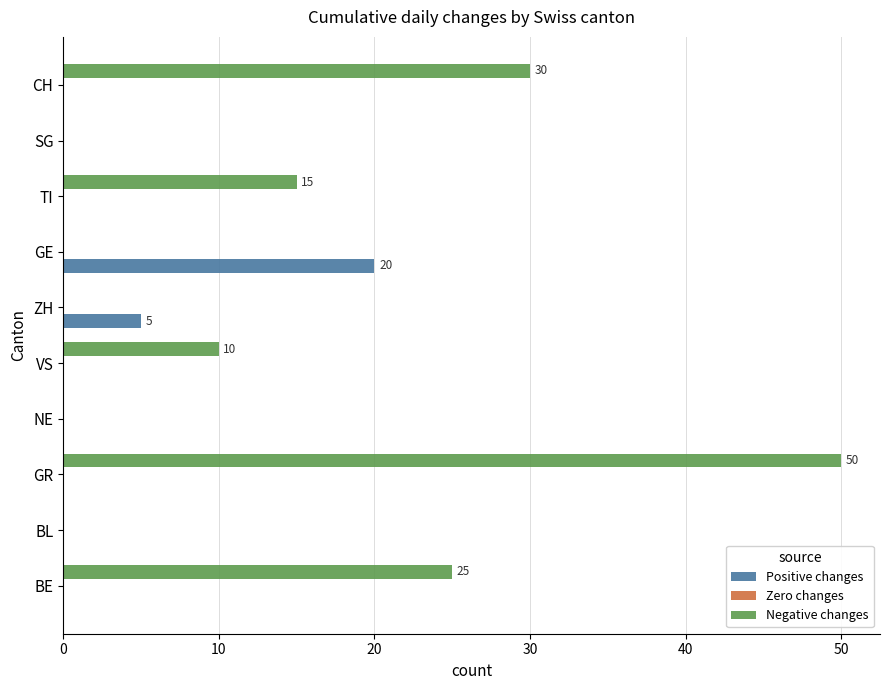

Which series has the largest total across all categories?

Negative changes